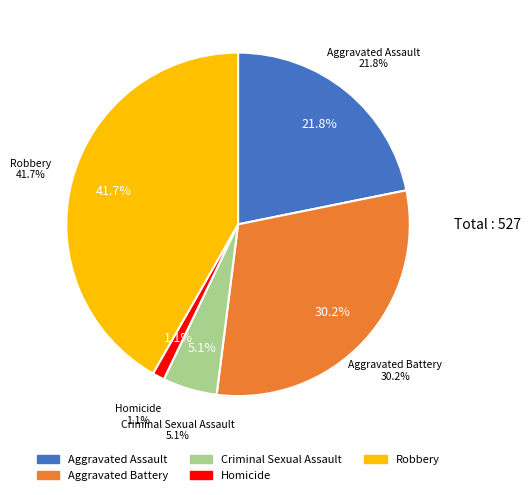

Does Robbery account for over 50% of the chart?

No